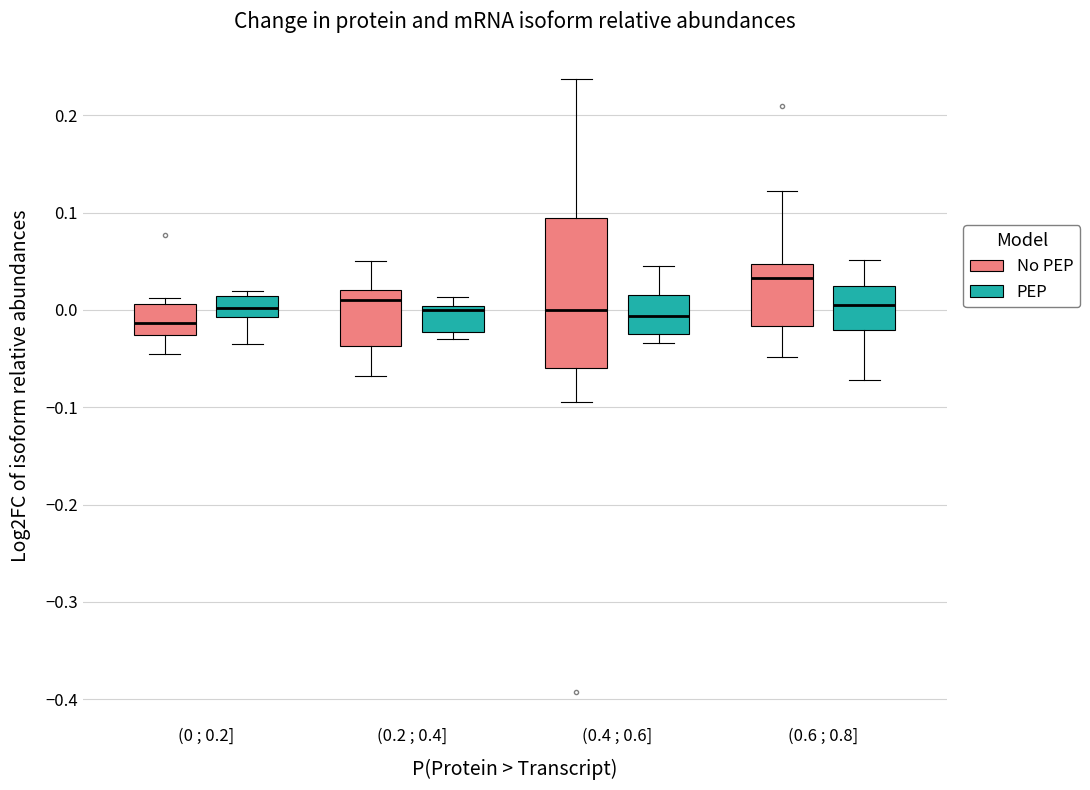

Reading left to right, transcribe this box plot: for each box, give where its median line is, the range the box spans, and where its two whiskers end, as read against the y-axis. The values are not printed on the chart, so give them approximately, as read against the axis.

(0 ; 0.2] (No PEP): median -0.01, box -0.03 to 0.01, whiskers -0.05 to 0.01 (just above the box's upper edge)
(0 ; 0.2] (PEP): median 0.00, box -0.01 to 0.01, whiskers -0.03 to 0.02
(0.2 ; 0.4] (No PEP): median 0.01, box -0.04 to 0.02, whiskers -0.07 to 0.05
(0.2 ; 0.4] (PEP): median 0.00 (just below the box's upper edge), box -0.02 to 0.00, whiskers -0.03 to 0.01
(0.4 ; 0.6] (No PEP): median 0.00, box -0.06 to 0.09, whiskers -0.09 to 0.24
(0.4 ; 0.6] (PEP): median -0.01, box -0.02 to 0.01, whiskers -0.03 to 0.05
(0.6 ; 0.8] (No PEP): median 0.03, box -0.02 to 0.05, whiskers -0.05 to 0.12
(0.6 ; 0.8] (PEP): median 0.00, box -0.02 to 0.03, whiskers -0.07 to 0.05